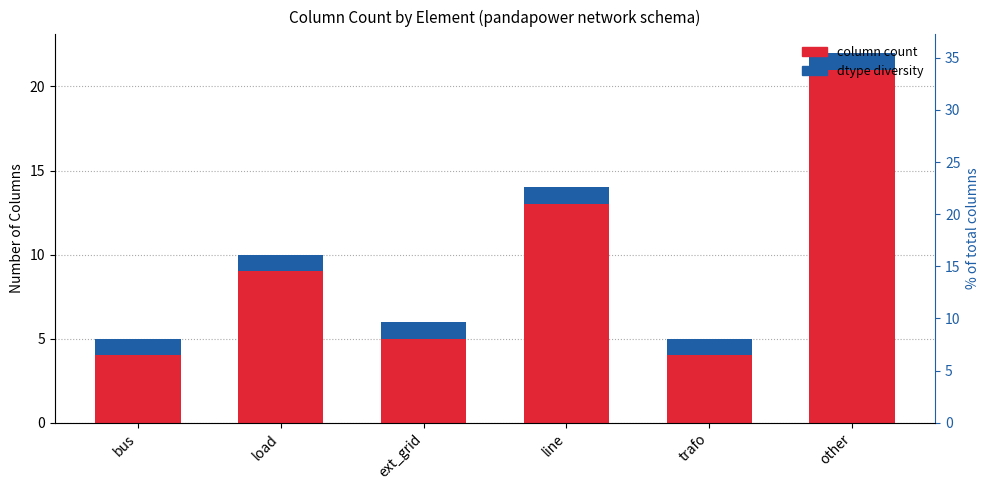

Rank the series by their maximum value, from highest to lowest.

column count, dtype diversity